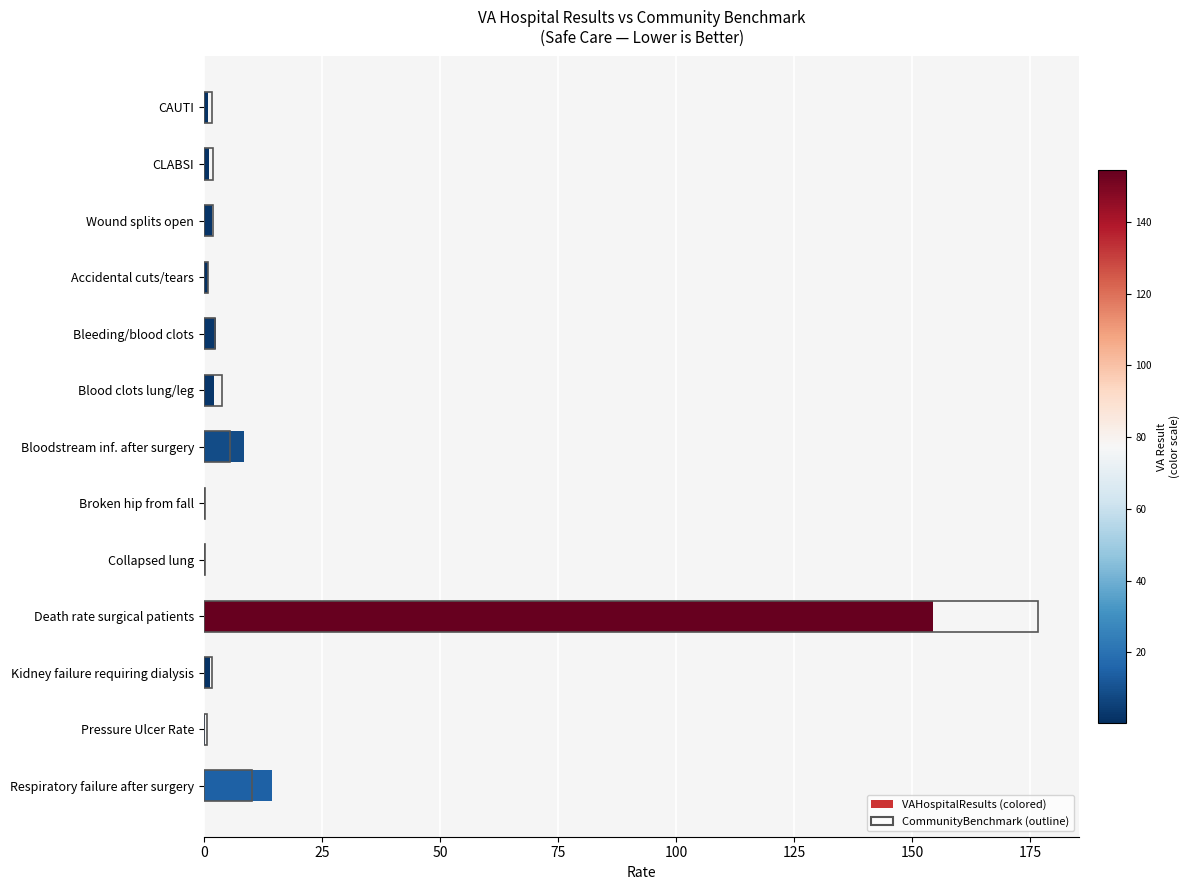

True or false: CommunityBenchmark has a value of 0.4 at Collapsed lung.

False